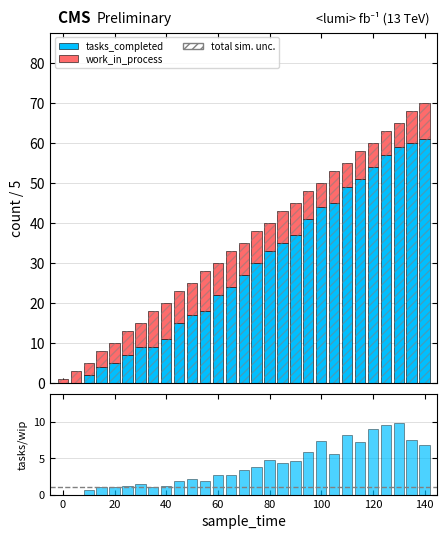

What is the average value of the work_in_process series?

6.8